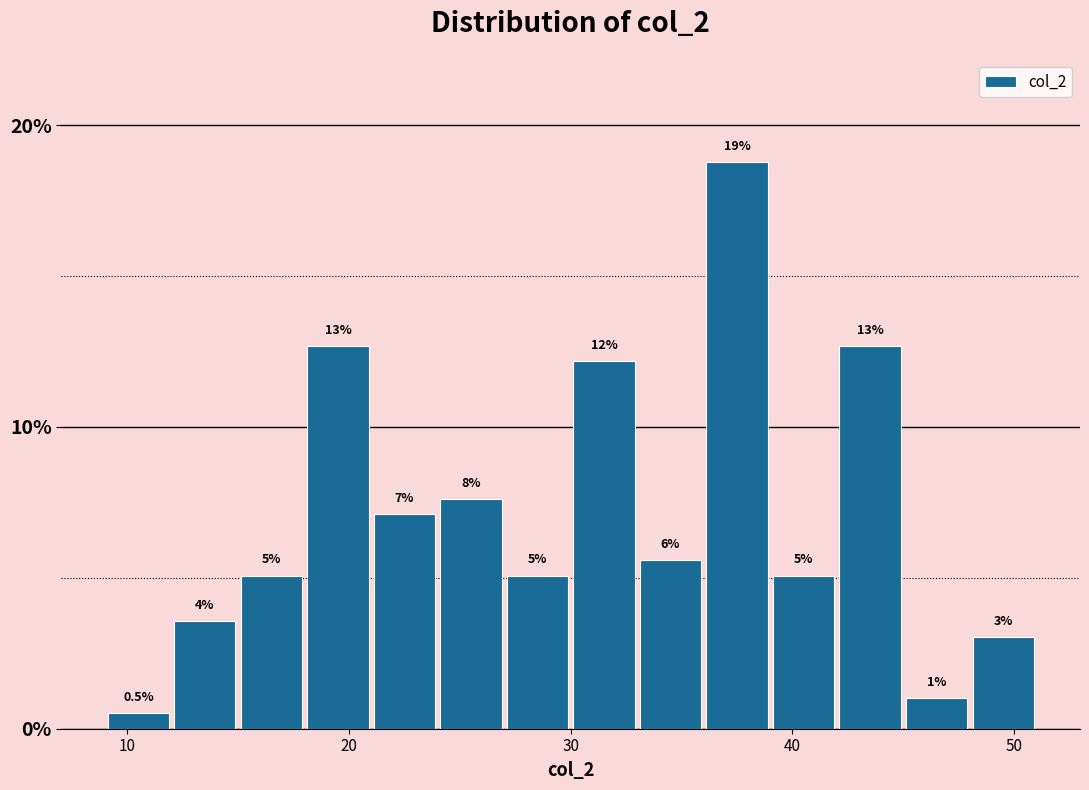

Around what value on the x-axis is the tallest bar? Give the approximate position of its centre, as read against the axis.

38